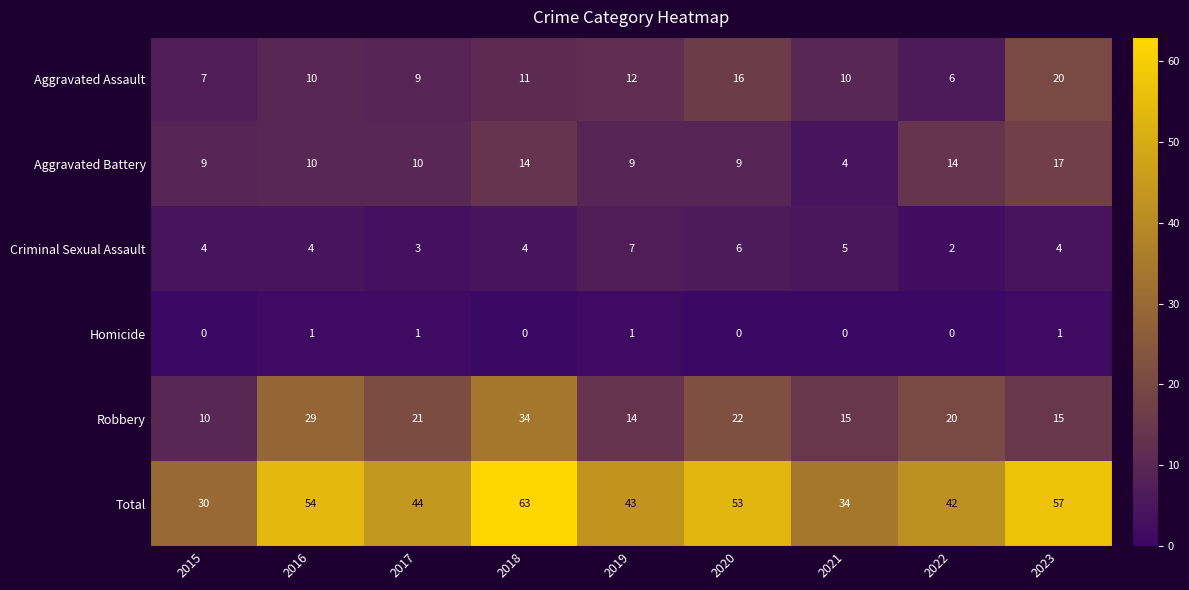

At 2015, list the series in order from largest to smallest.

Total, Robbery, Aggravated Battery, Aggravated Assault, Criminal Sexual Assault, Homicide